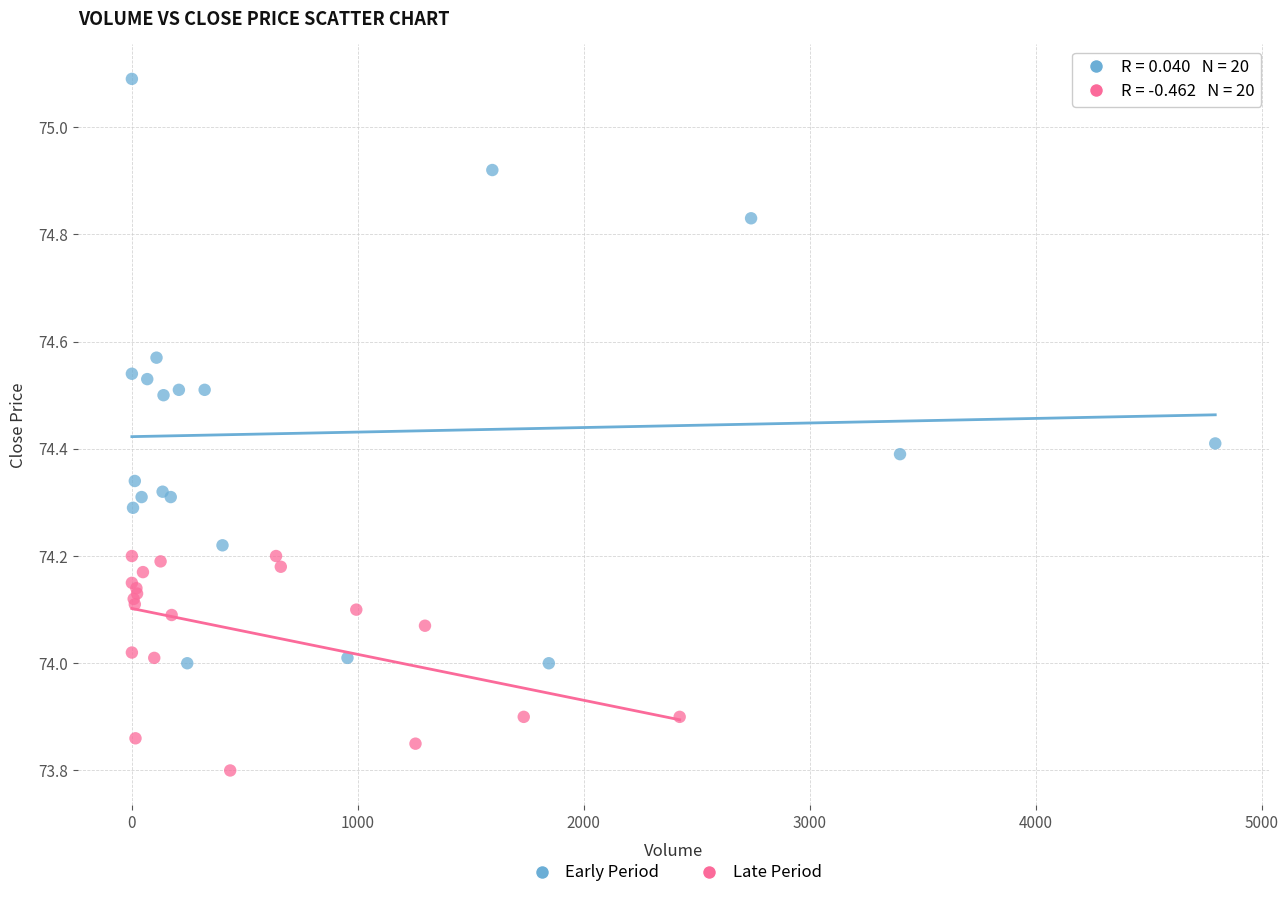

Which series reaches the minimum Y coordinate?

Late Period